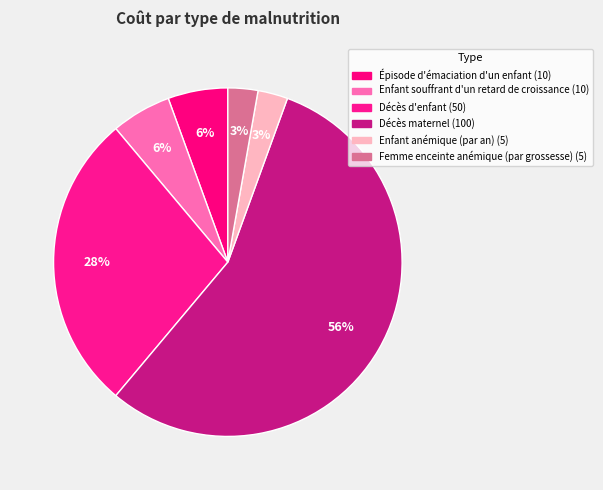

How many slices are in this pie chart?

6